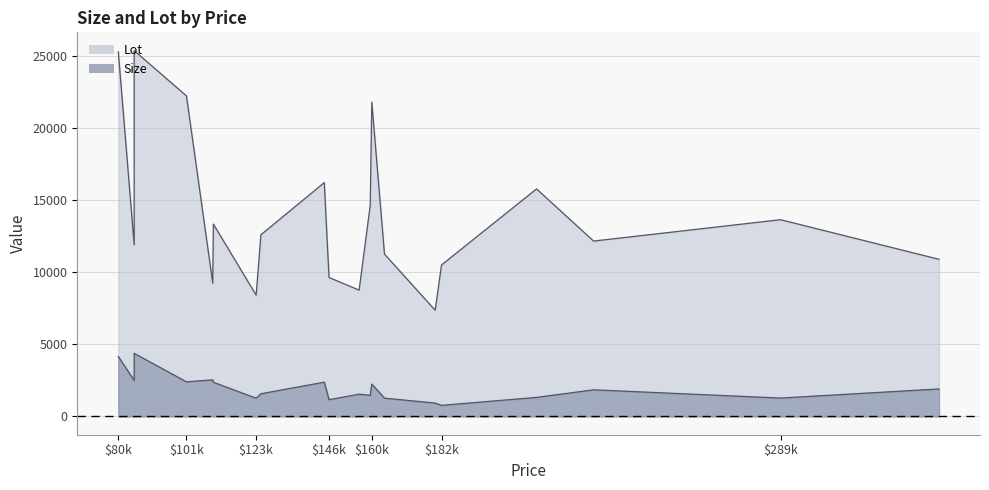

Rank the series by their average value, from highest to lowest.

Lot, Size